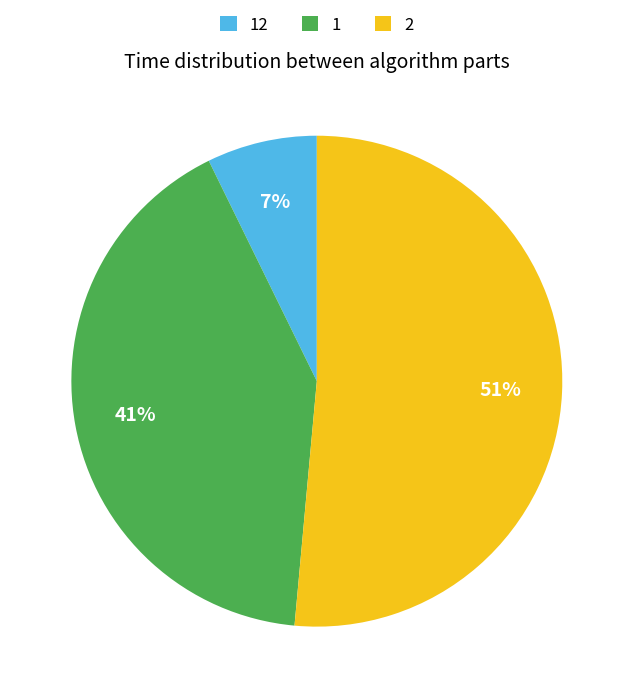

Count the number of slices in the pie.

3